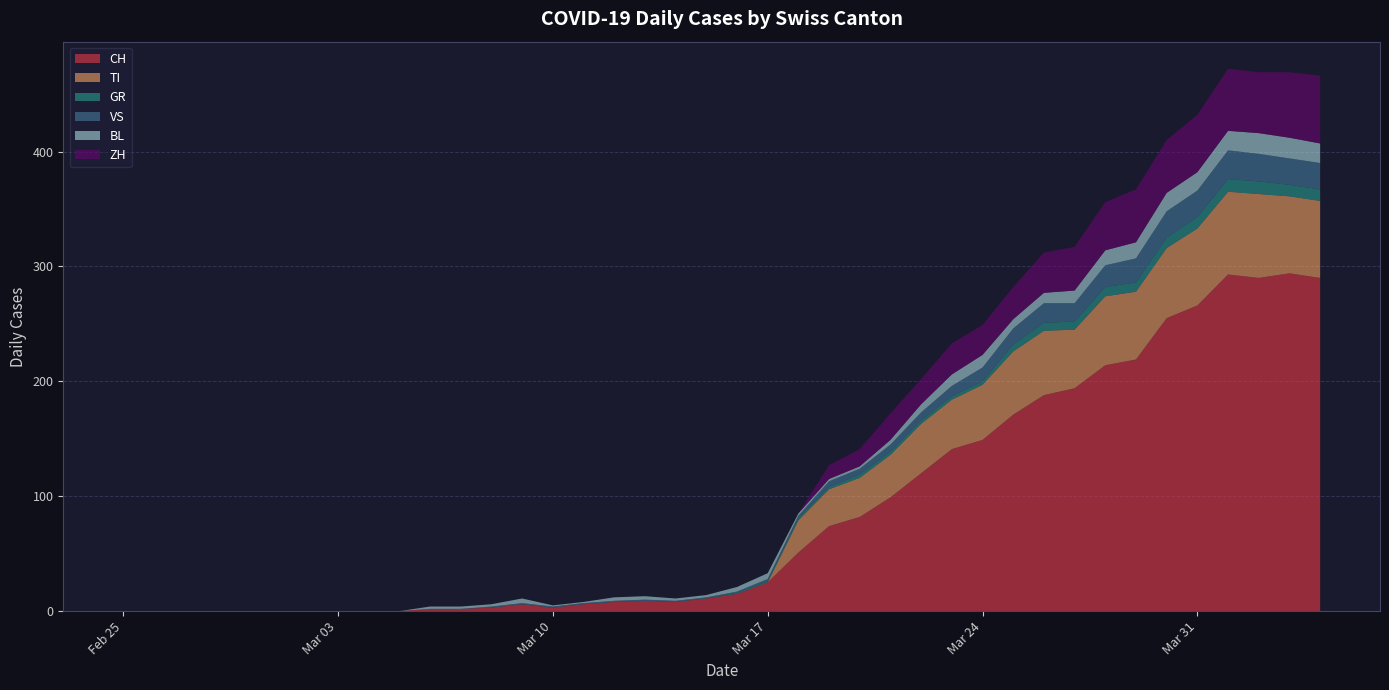

Reading left to right, list all the values displayed in this chart.

CH: 0	0	0	0	0	0	0	0	0	0	2	2	3	6	3	6	8	9	8	11	15	25	51	74	82	99	120	141	149	171	188	194	214	219	255	266	293	290	294	290
TI: 0	0	0	0	0	0	0	0	0	0	0	0	0	0	0	0	0	0	0	0	0	0	28	32	34	37	43	43	48	55	56	51	60	59	61	67	72	73	67	67
GR: 0	0	0	0	0	0	0	0	0	0	0	0	0	0	0	0	0	0	0	0	1	1	2	2	3	3	3	3	3	6	7	7	8	8	9	10	11	11	10	10
VS: 0	0	0	0	0	0	0	0	0	0	0	0	1	1	1	1	1	1	1	1	1	2	2	5	5	6	7	9	12	14	17	16	19	21	23	23	25	24	23	23
BL: 0	0	0	0	0	0	0	0	0	0	2	2	2	4	1	1	3	3	2	2	4	5	2	2	2	4	7	10	11	8	9	11	13	14	16	16	17	18	18	17
ZH: 0	0	0	0	0	0	0	0	0	0	0	0	0	0	0	0	0	0	0	0	0	0	0	12	15	23	22	27	26	28	35	38	42	46	46	50	54	53	57	59